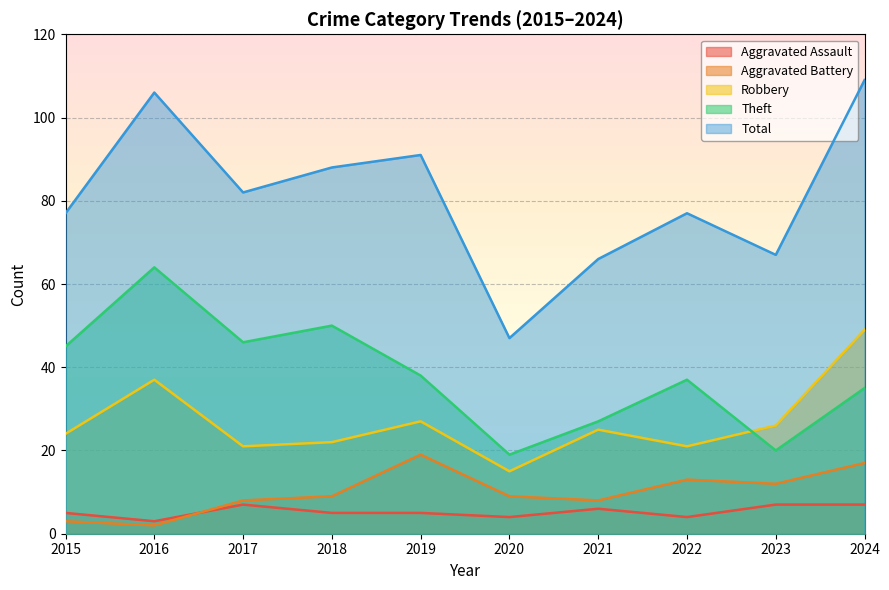

How many values in the Total series exceed 82?

4